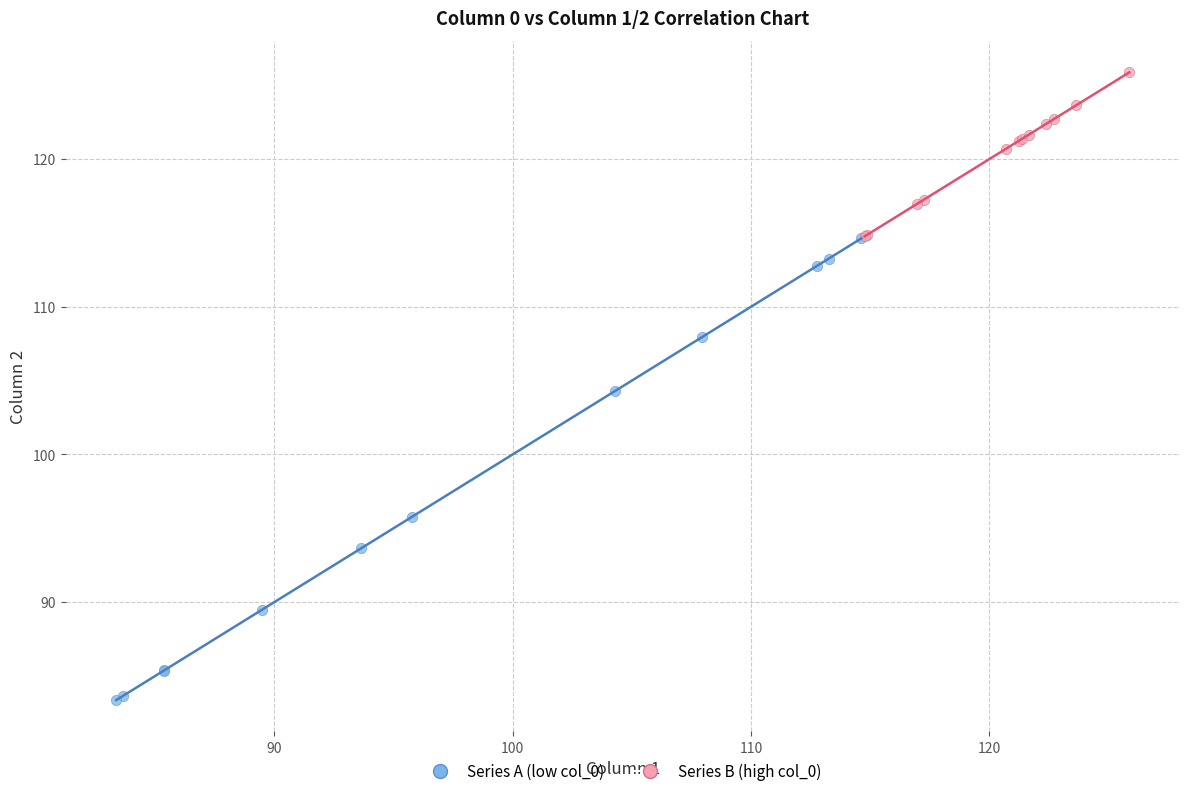

What are all the series names shown in the legend?

Series A (low col_0), Series B (high col_0)